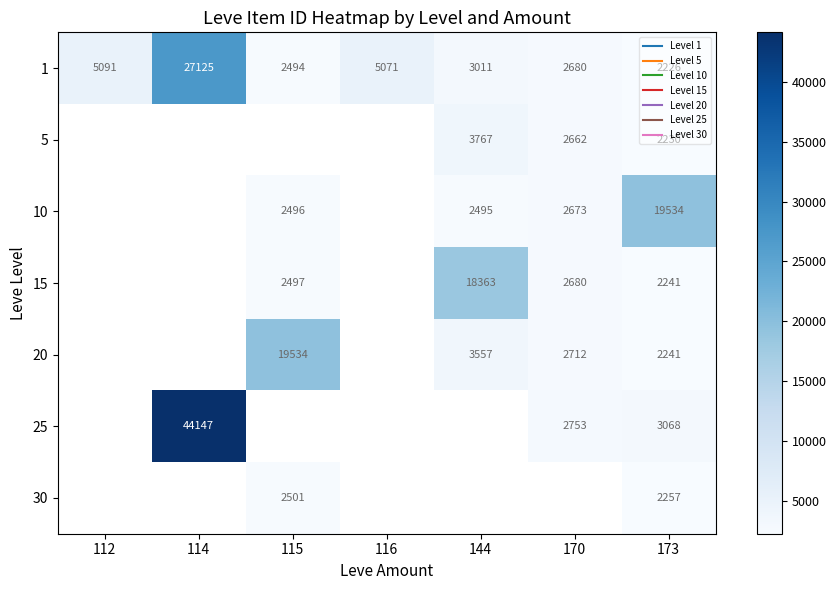

What is the greatest value displayed?

44147.0